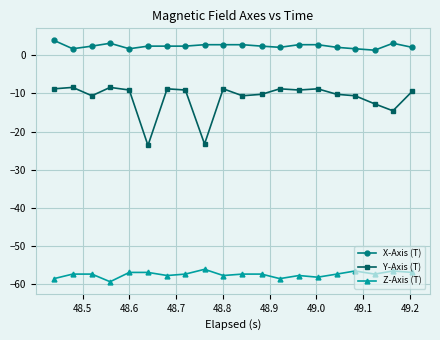

What is the sum of all X-Axis (T) values?

48.3